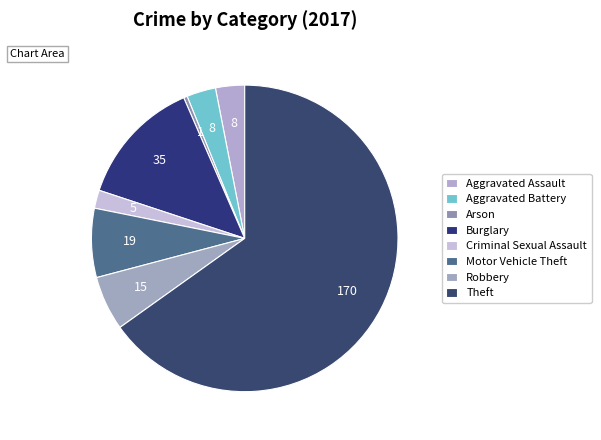

Count the number of slices in the pie.

8